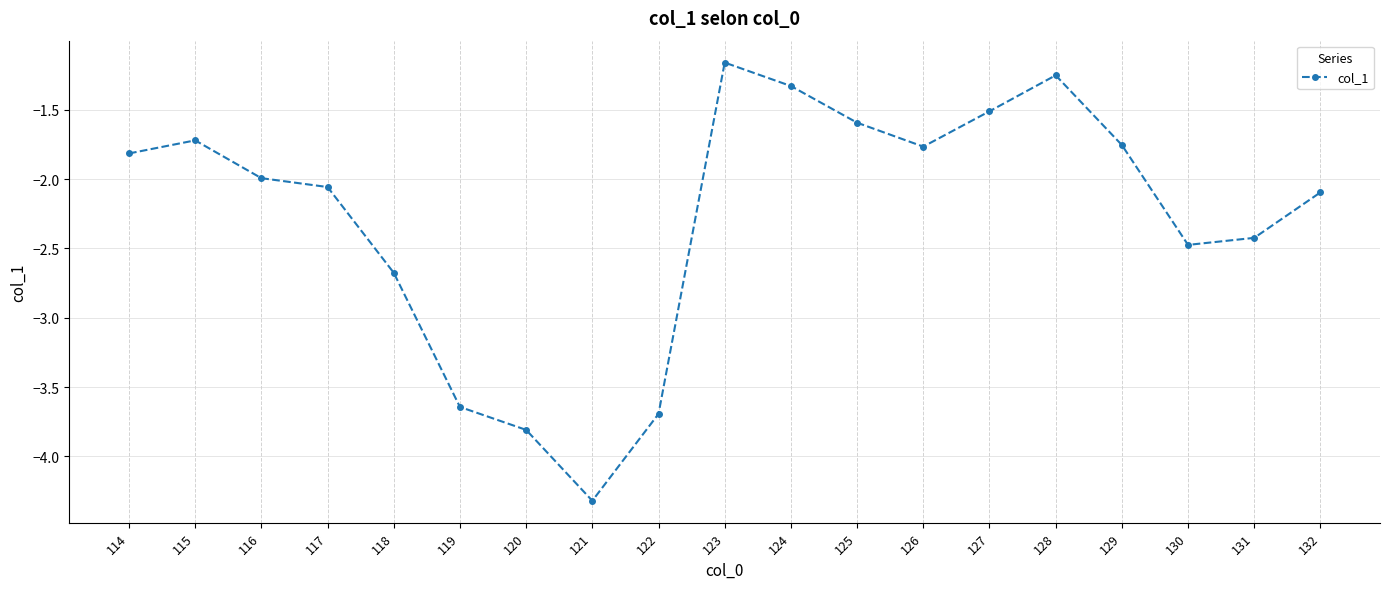

What is the smallest value displayed?

-4.3